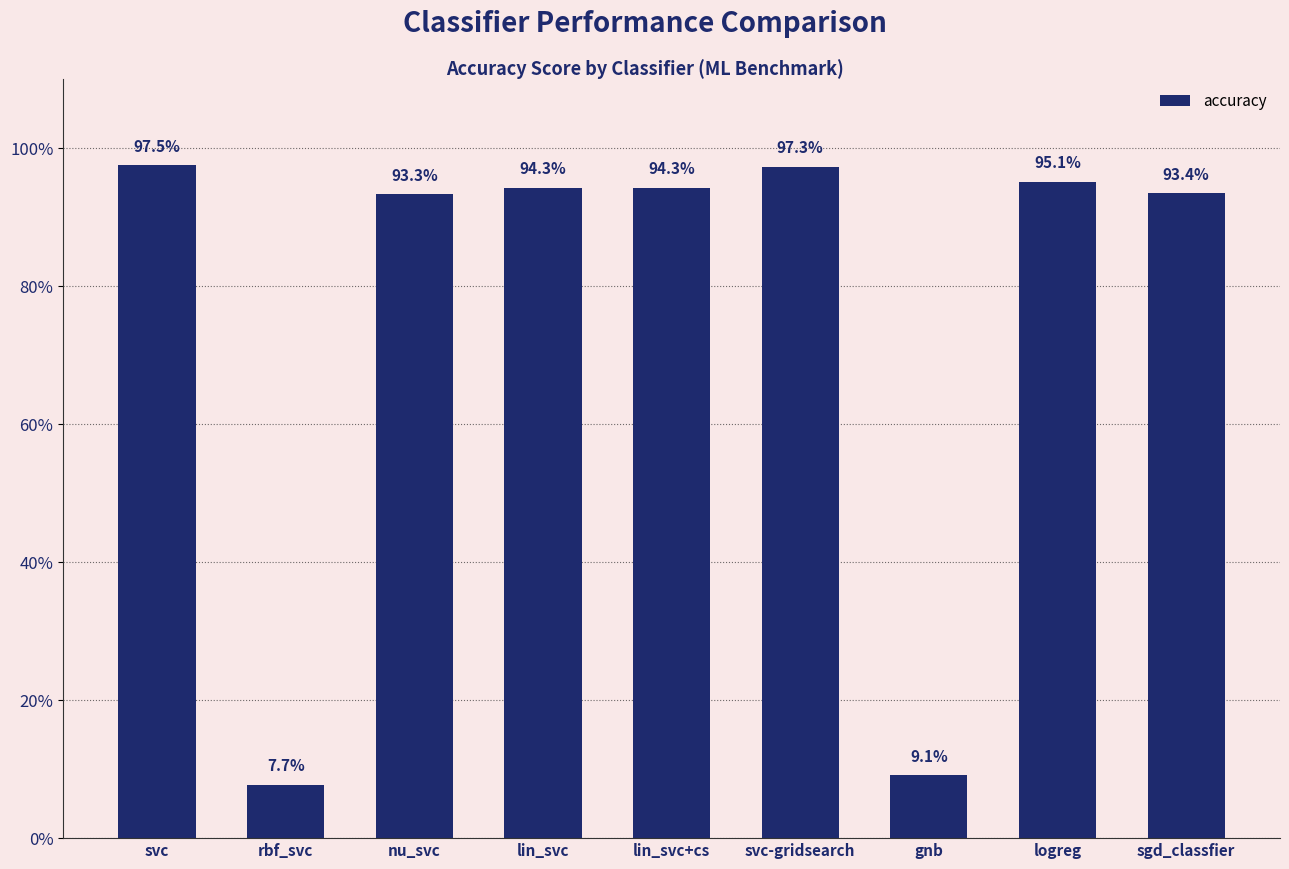

Reading left to right, list all the values displayed in this chart.

svc=1.0	rbf_svc=0.1	nu_svc=0.9	lin_svc=0.9	lin_svc+cs=0.9	svc-gridsearch=1.0	gnb=0.1	logreg=1.0	sgd_classfier=0.9